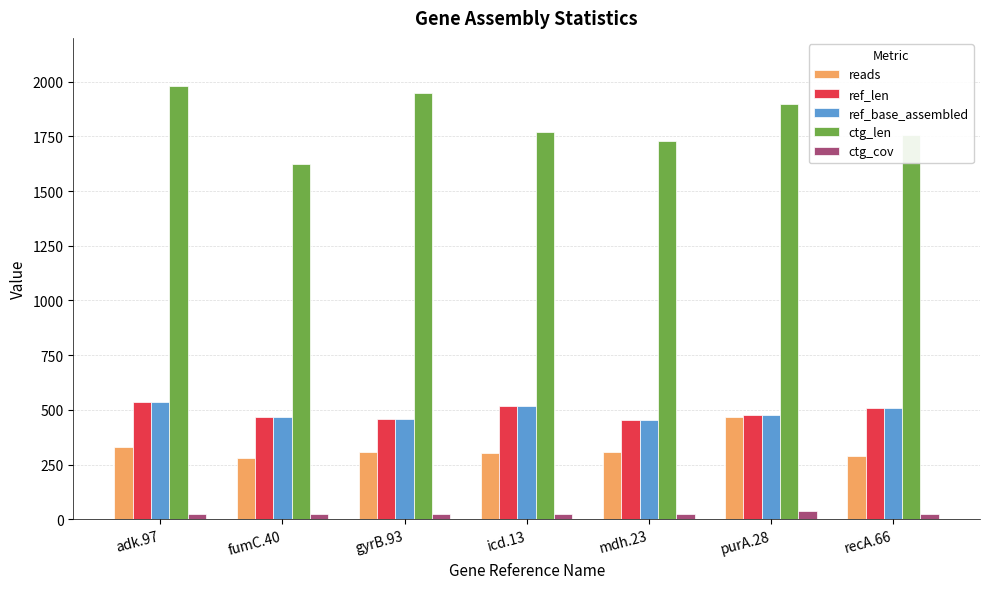

Which series has the widest spread of values?

ctg_len